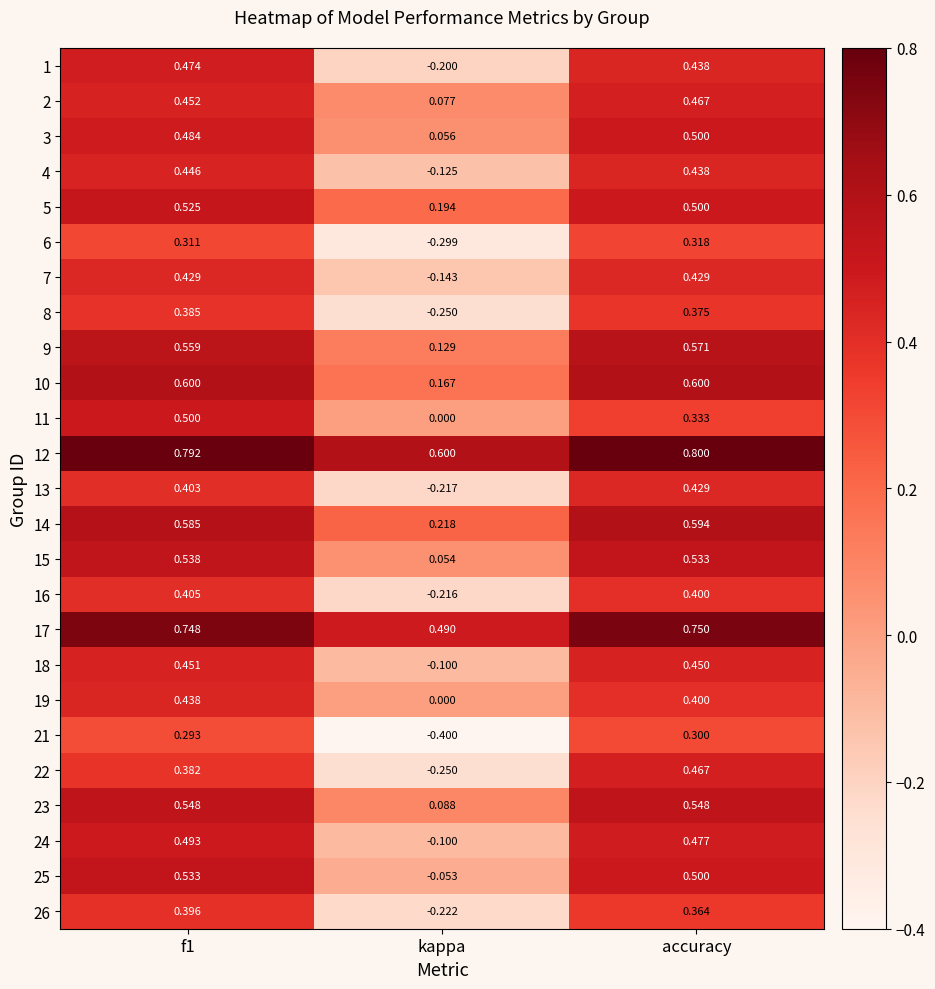

Which category has the lowest value across all series?

kappa